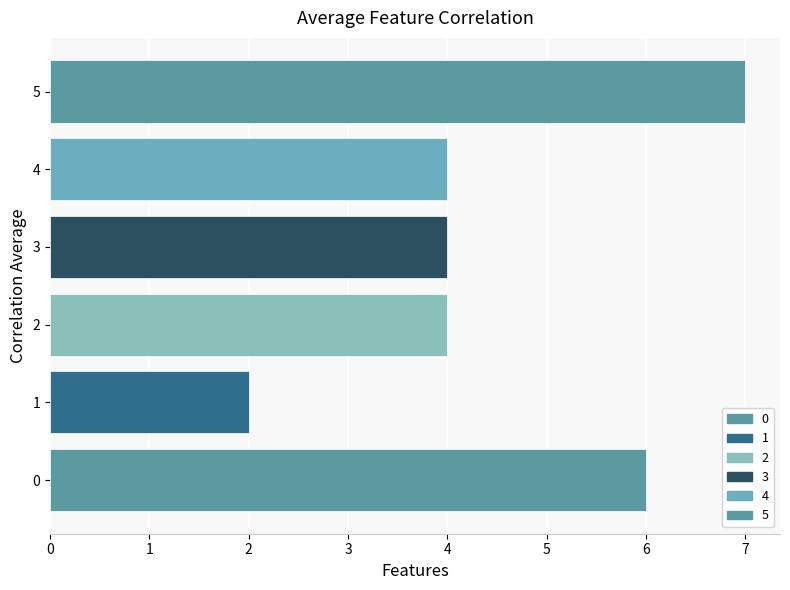

What is the difference between the maximum and minimum values?

5